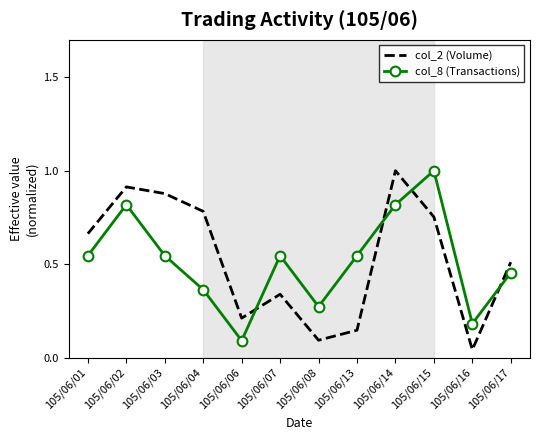

The col_8 (Transactions) series shows 0.3 at 105/06/16. True or false?

False